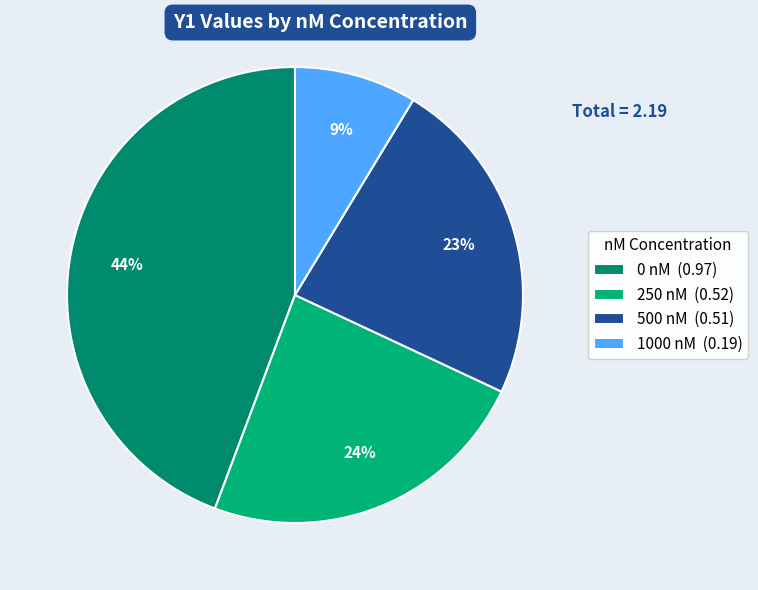

What is the smallest slice in the pie chart?

1000